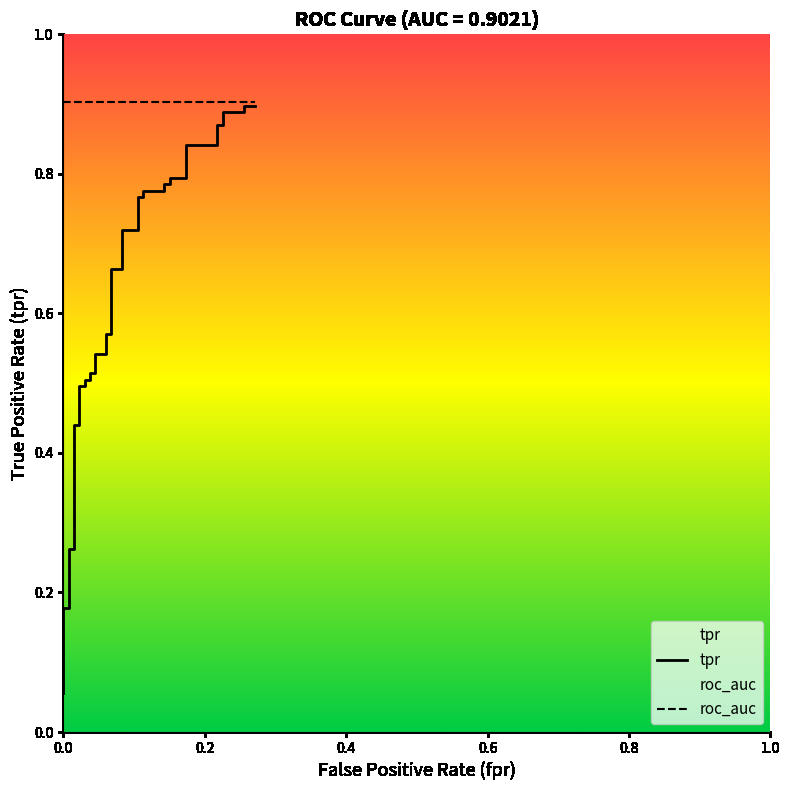

Is the value of tpr at 34 greater than the value of roc_auc at 25?

No